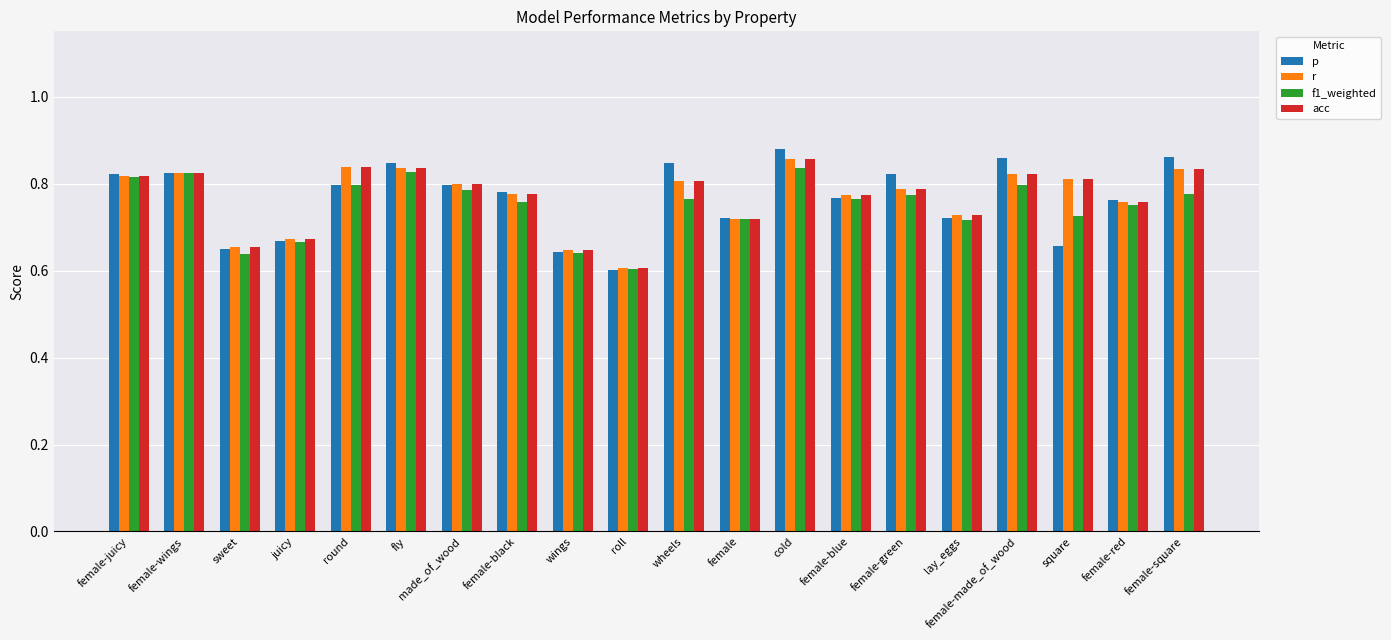

The value of r at female-juicy is 0.8. True or false?

True